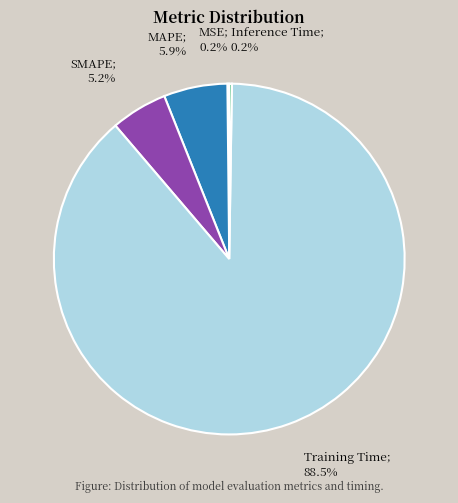

Is there any slice that represents more than half of the pie?

Yes